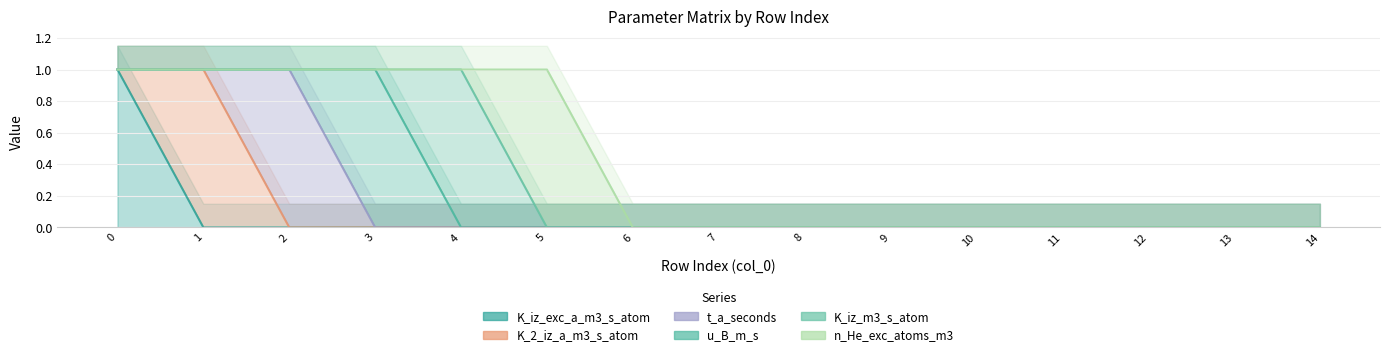

True or false: n_He_exc_atoms_m3 has more than 2 points higher than both neighbors.

False